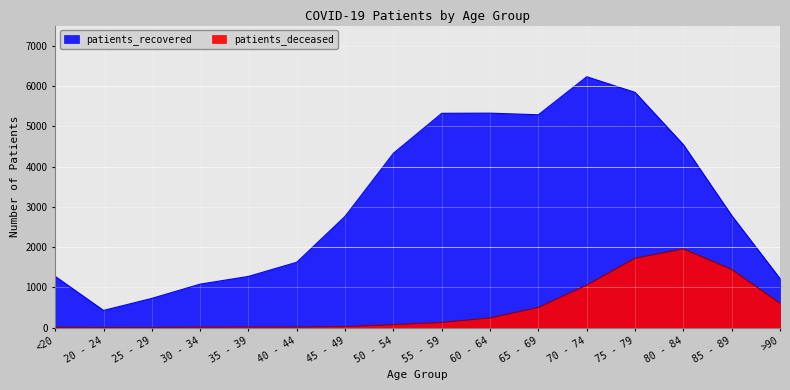

What position from the left is 45 - 49?

7